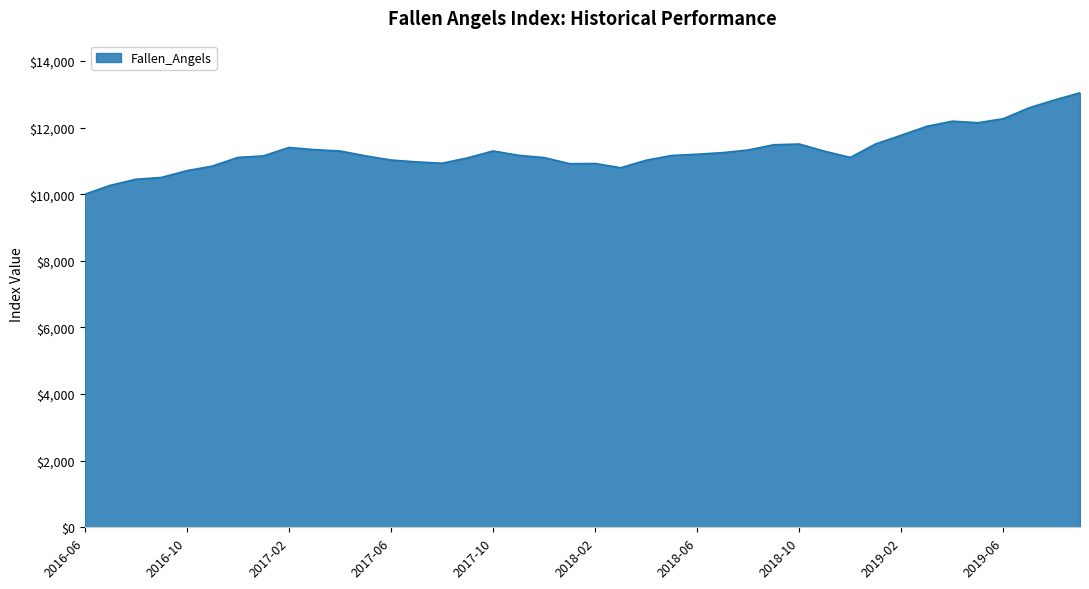

What is the difference between the maximum and minimum values?

3046.3